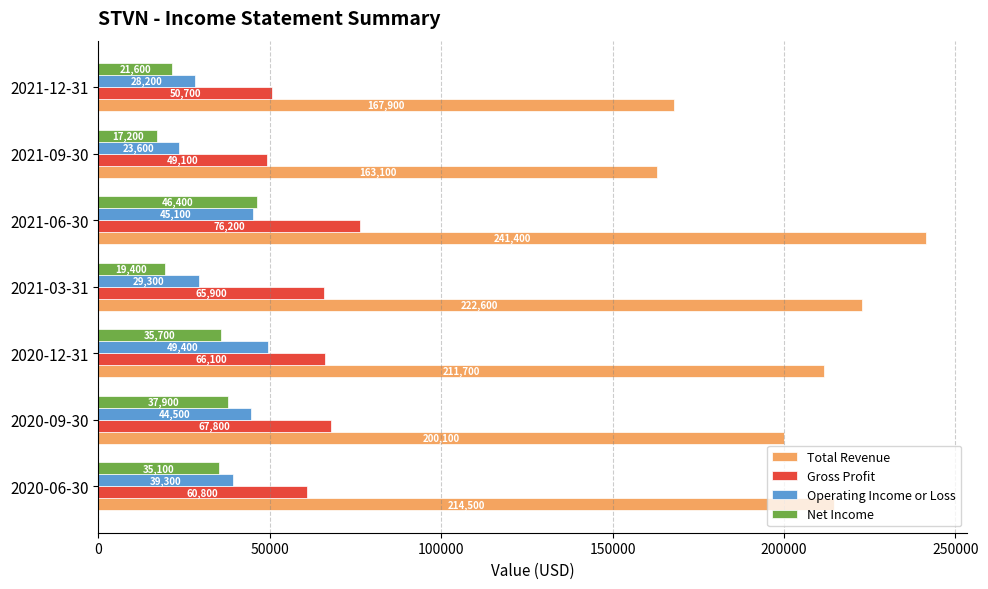

At which label does Net Income reach its minimum?

2021-09-30